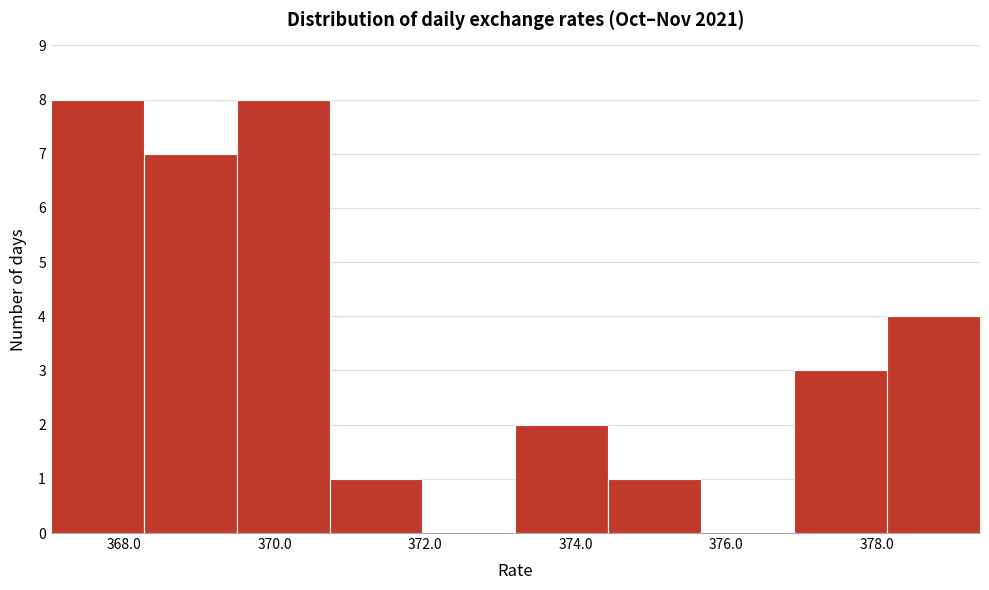

Reading left to right, list every bar in this chart as the range it spans on the x-axis followed by its height. Neither the bar edges nor the heights are printed on the chart, so give them approximately, as read against the axes.

367.0 to 368.2: 8
368.2 to 369.4: 7
369.4 to 370.8: 8
370.8 to 372.0: 1
372.0 to 373.2: 0
373.2 to 374.4: 2
374.4 to 375.6: 1
375.6 to 377.0: 0
377.0 to 378.2: 3
378.2 to 379.4: 4